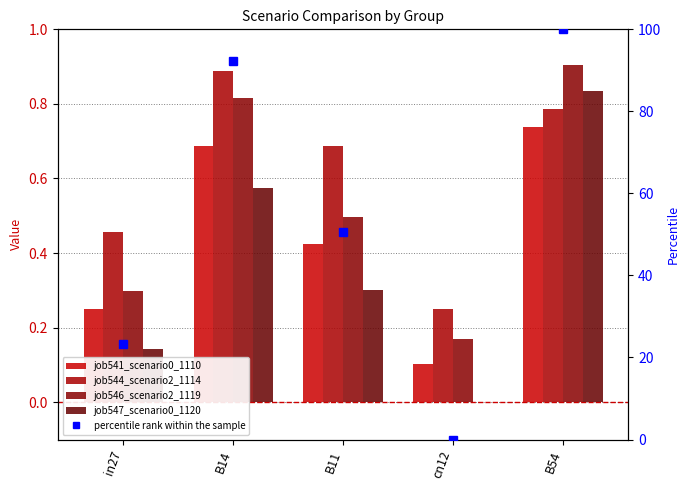

What is the label of the 4th bar from the left?

cn12